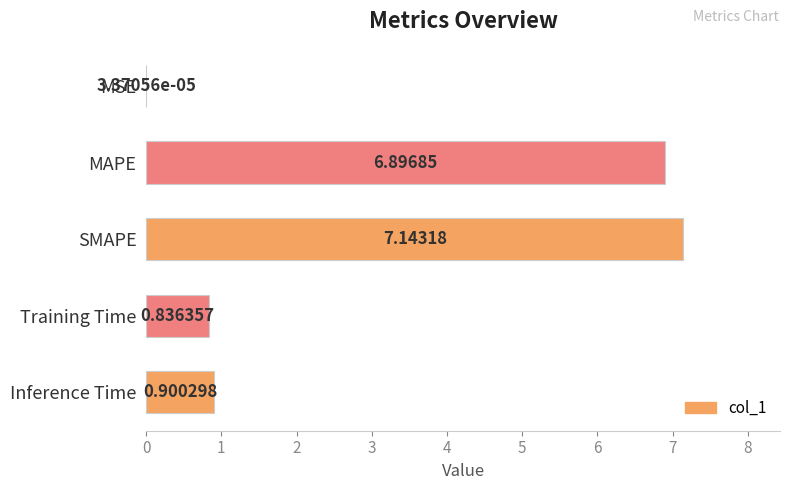

Between MAPE and Training Time, which is larger?

MAPE